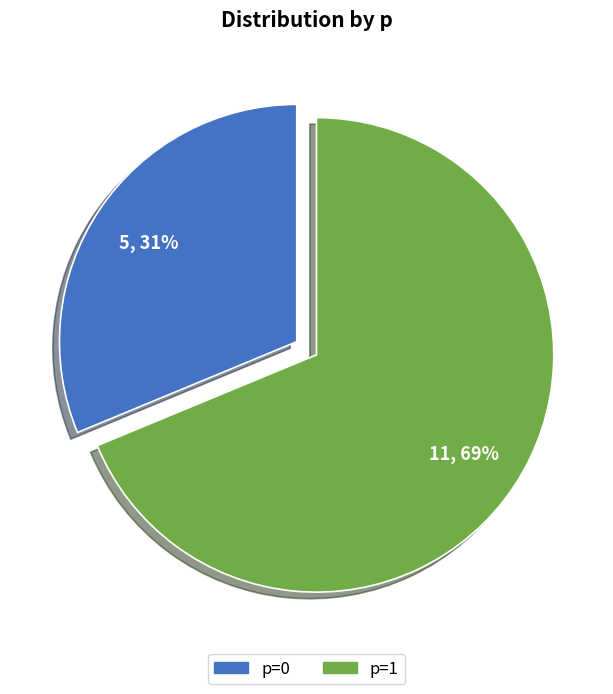

Which slice is the smallest?

p=0